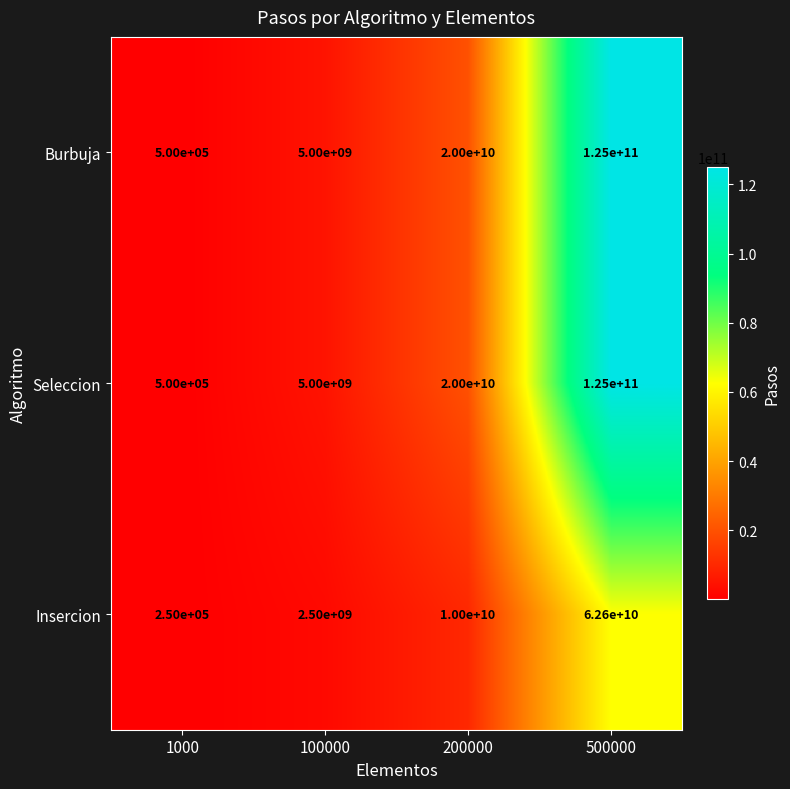

What is the maximum value shown in the chart?

125000000000